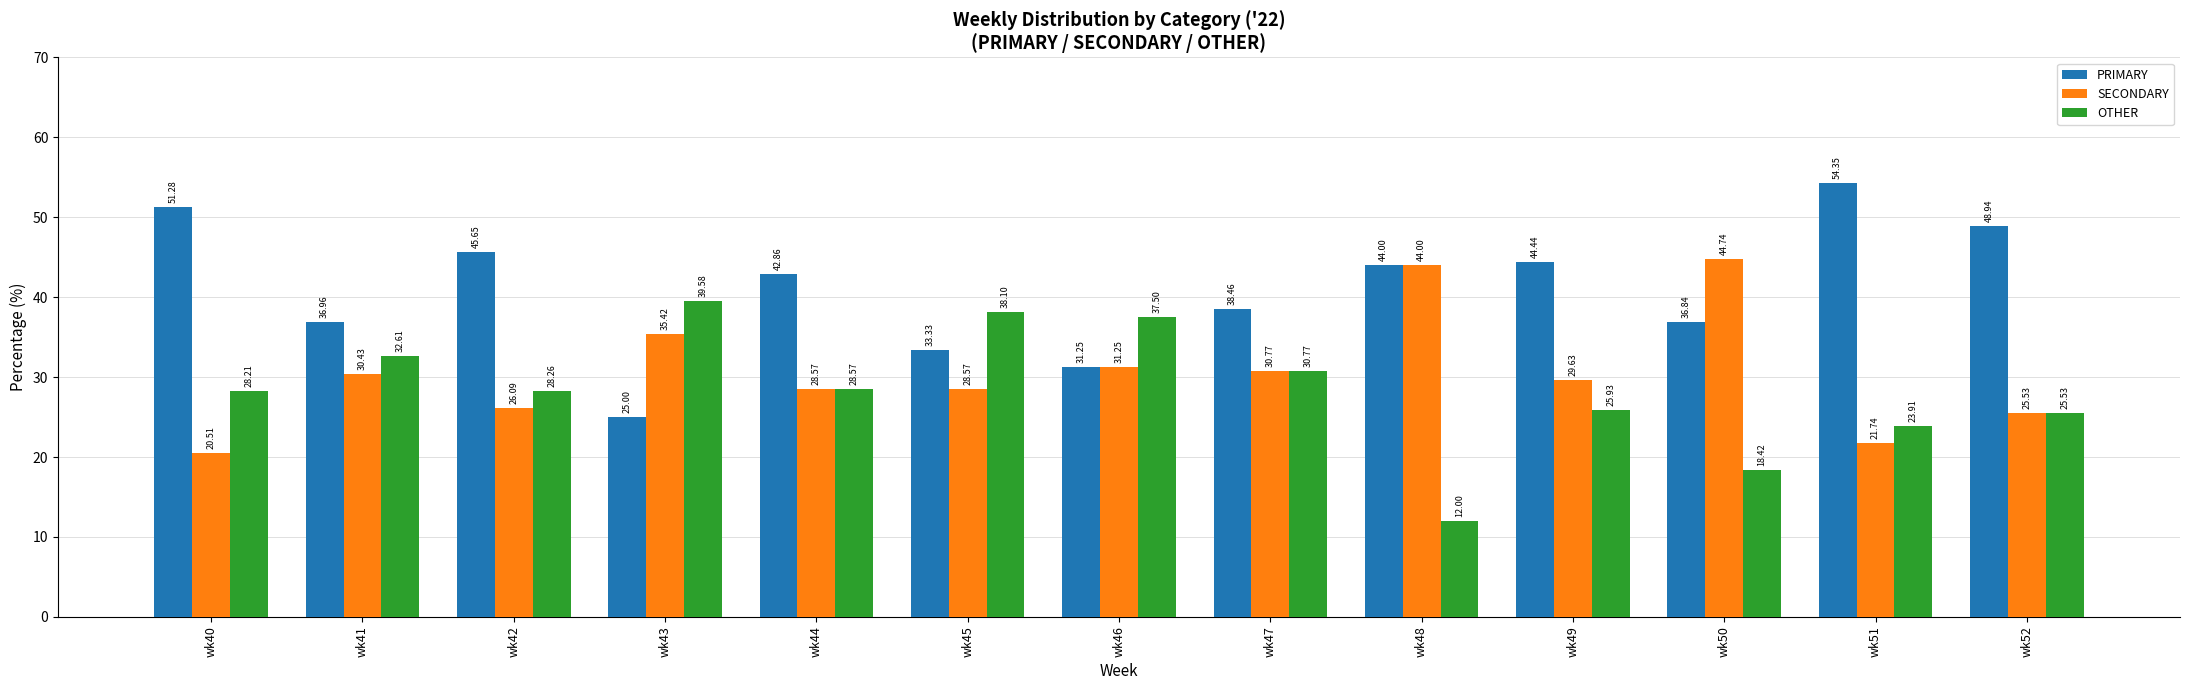

True or false: OTHER has a value of 28.6 at wk44.

True